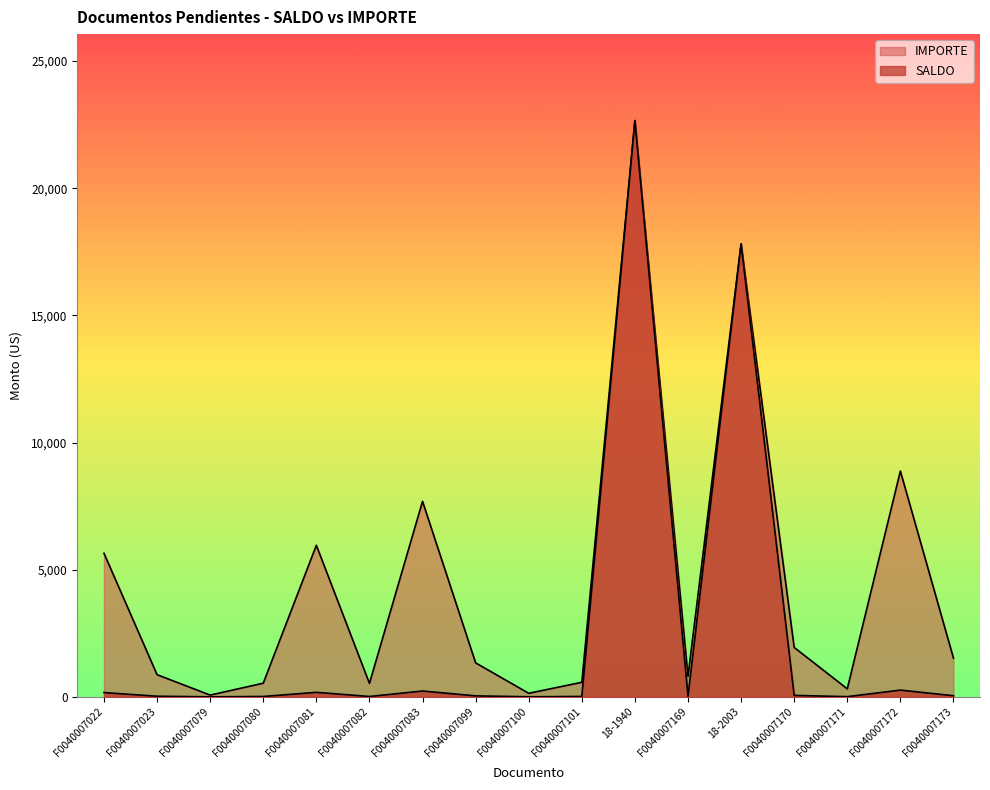

What is the difference between the second highest and minimum values in the IMPORTE series?

17739.2